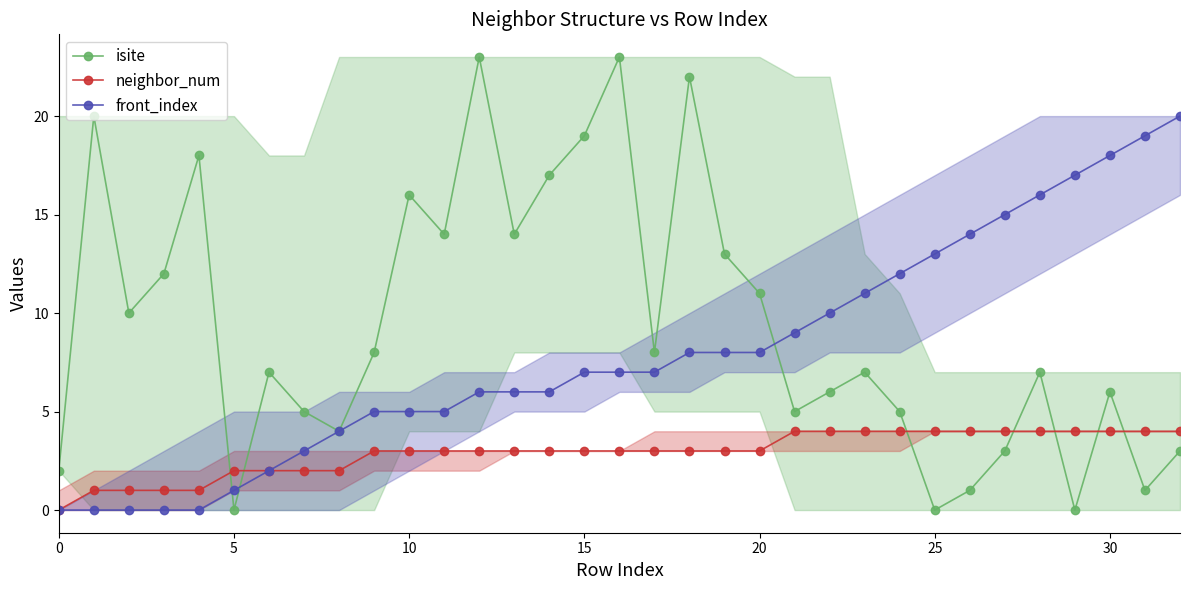

True or false: isite has more than 2 interior local peaks.

True